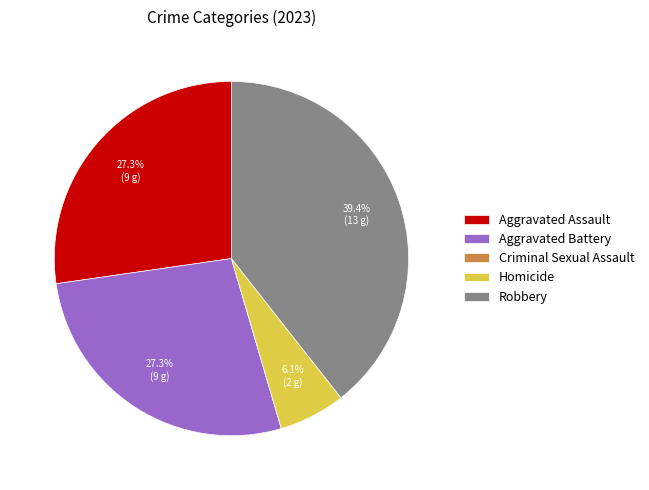

What percentage is NOT represented by Robbery?

60.6%